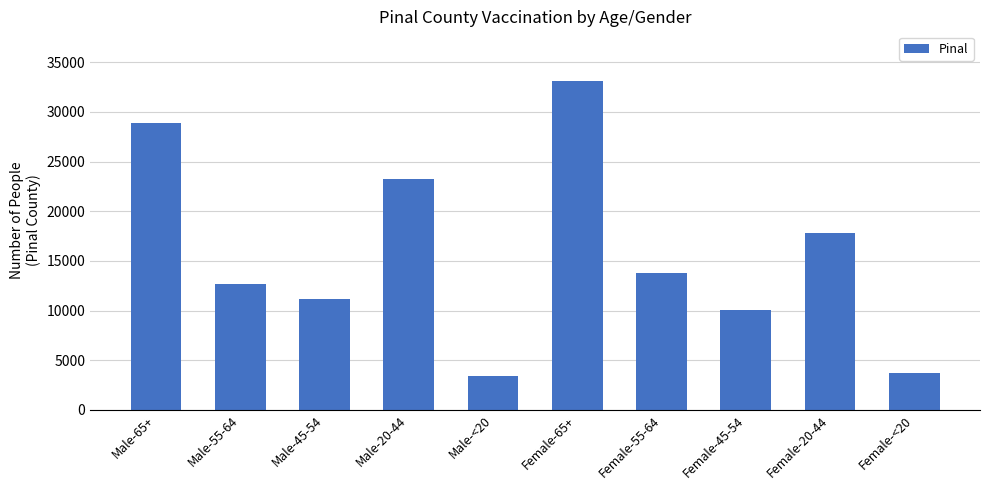

Where does the data first go above 13743?

Male-65+